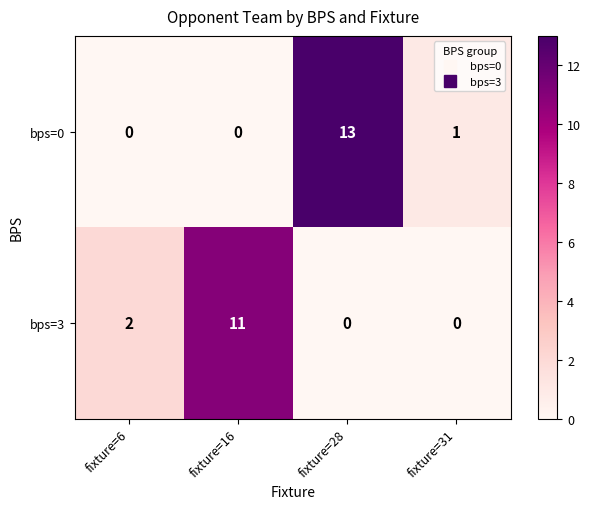

True or false: bps=0 has a value of 1 at fixture=31.

True